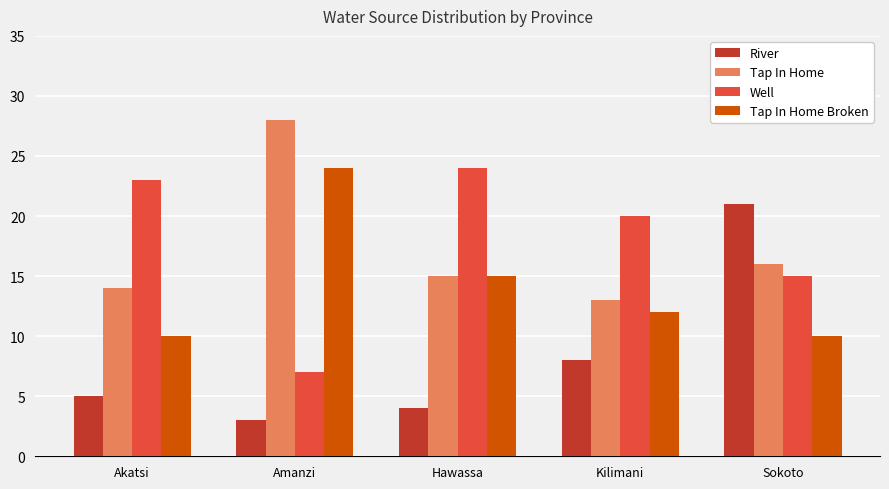

Which category has the highest value in the Tap In Home Broken series?

Amanzi